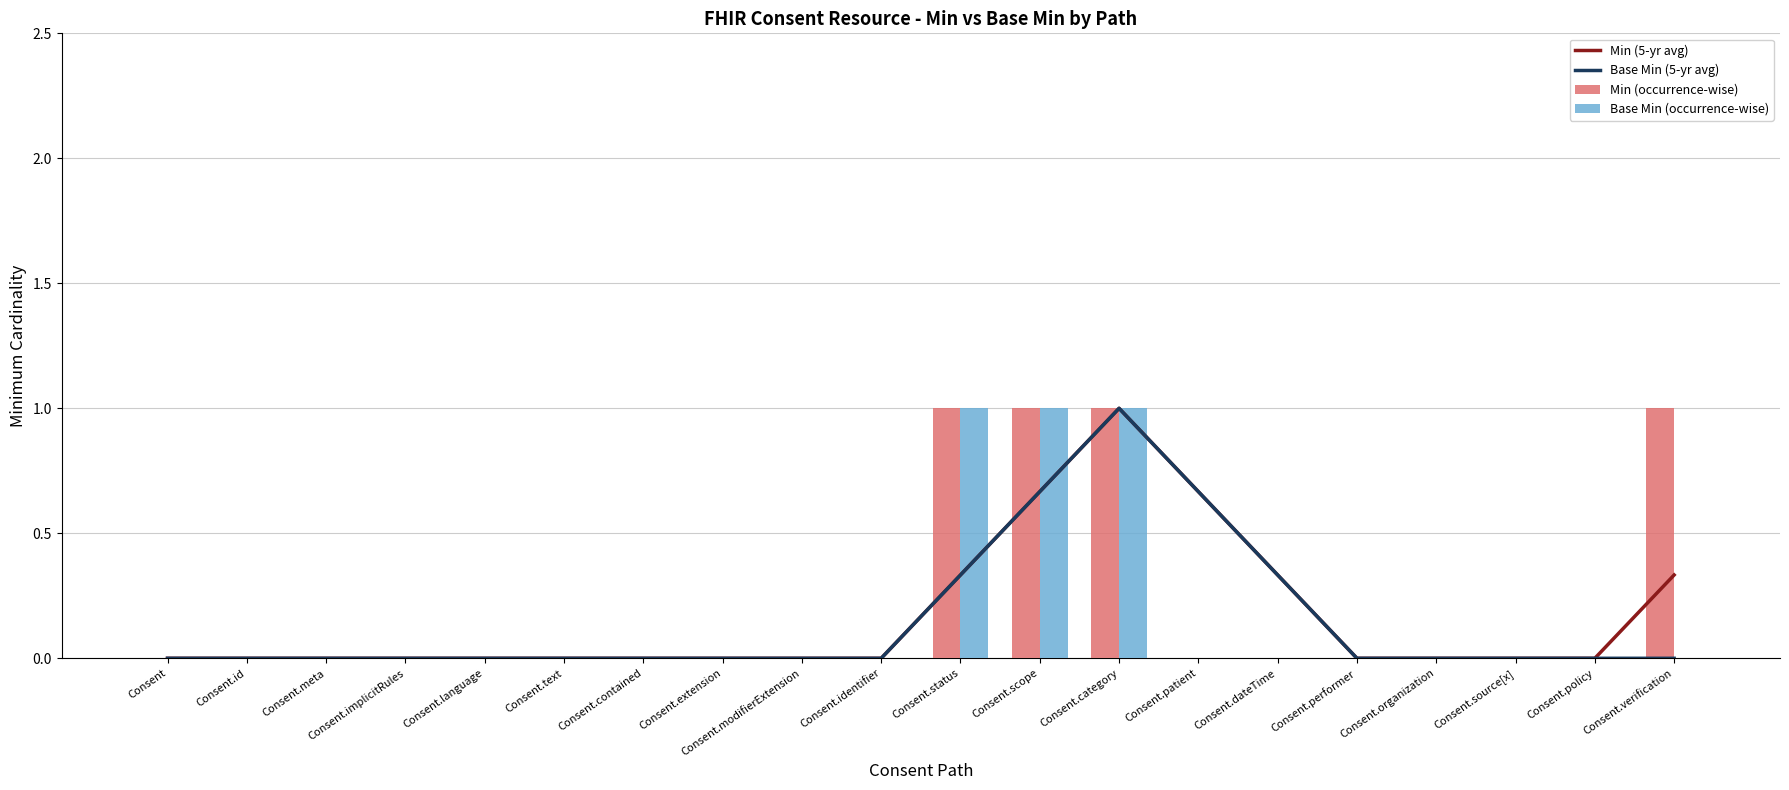

Are the bars grouped side by side (vs. stacked)?

Yes